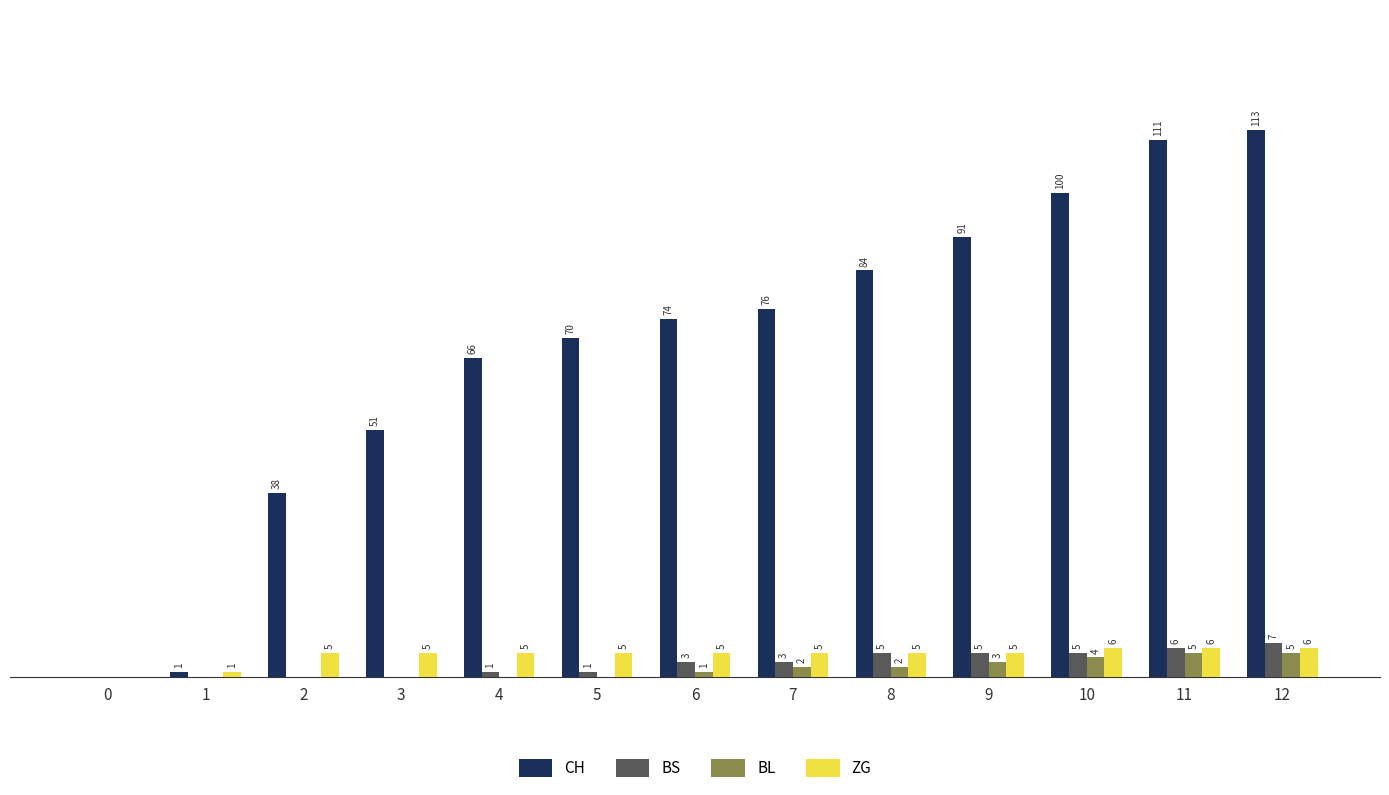

Are the bars horizontal?

No